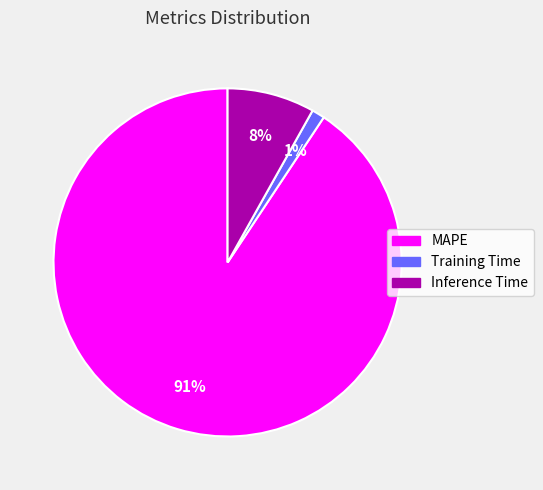

How many segments does this pie chart have?

3